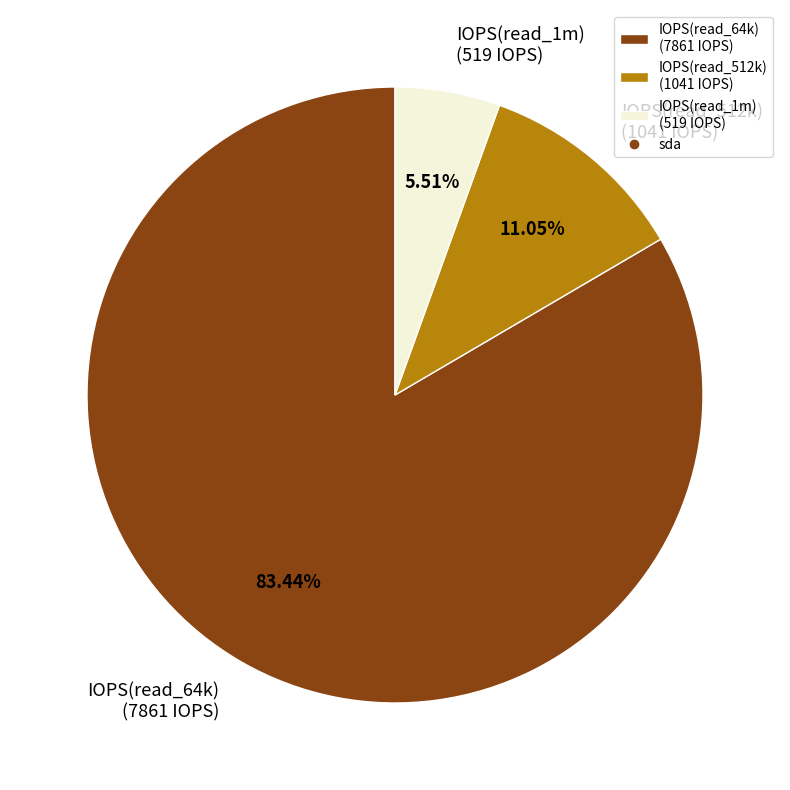

What is the majority slice?

IOPS(read_64k)